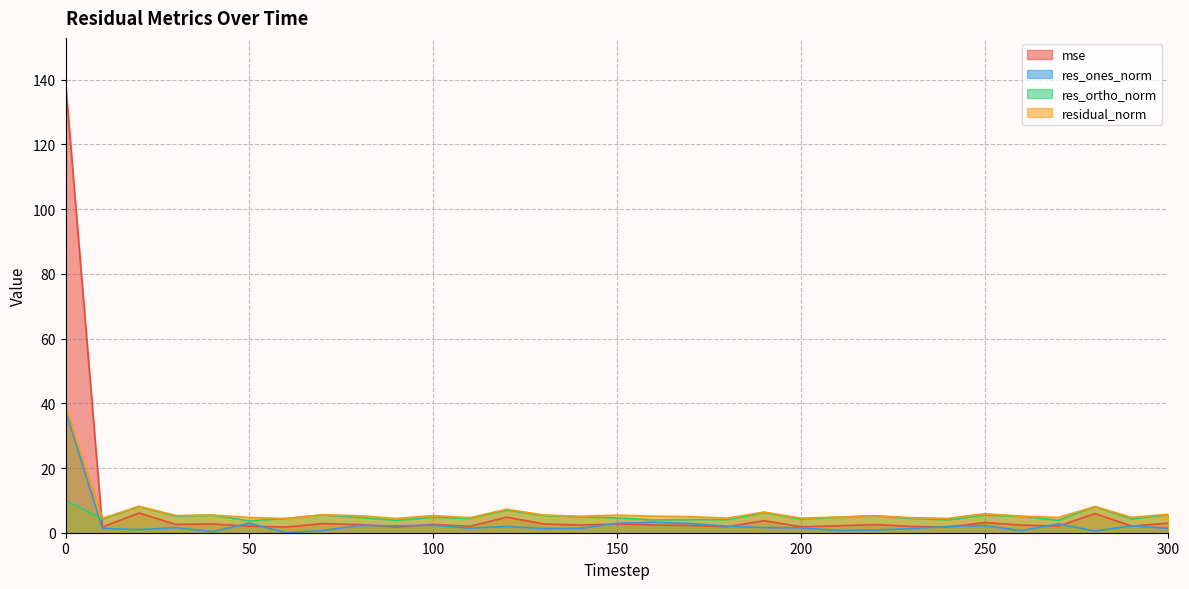

List the series in order of their peak value, lowest first.

res_ortho_norm, res_ones_norm, residual_norm, mse